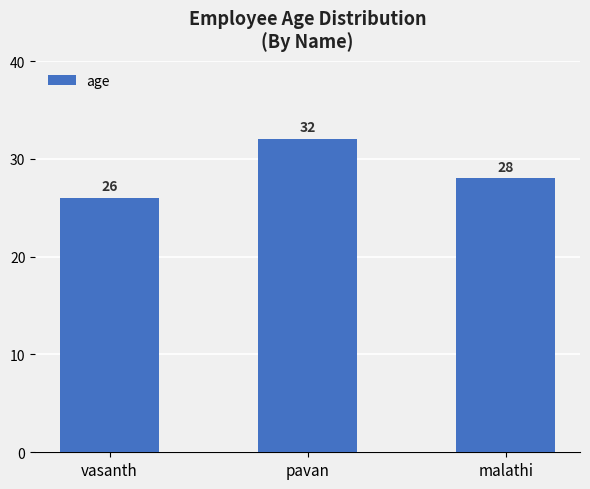

Which label corresponds to the largest value in the chart?

pavan